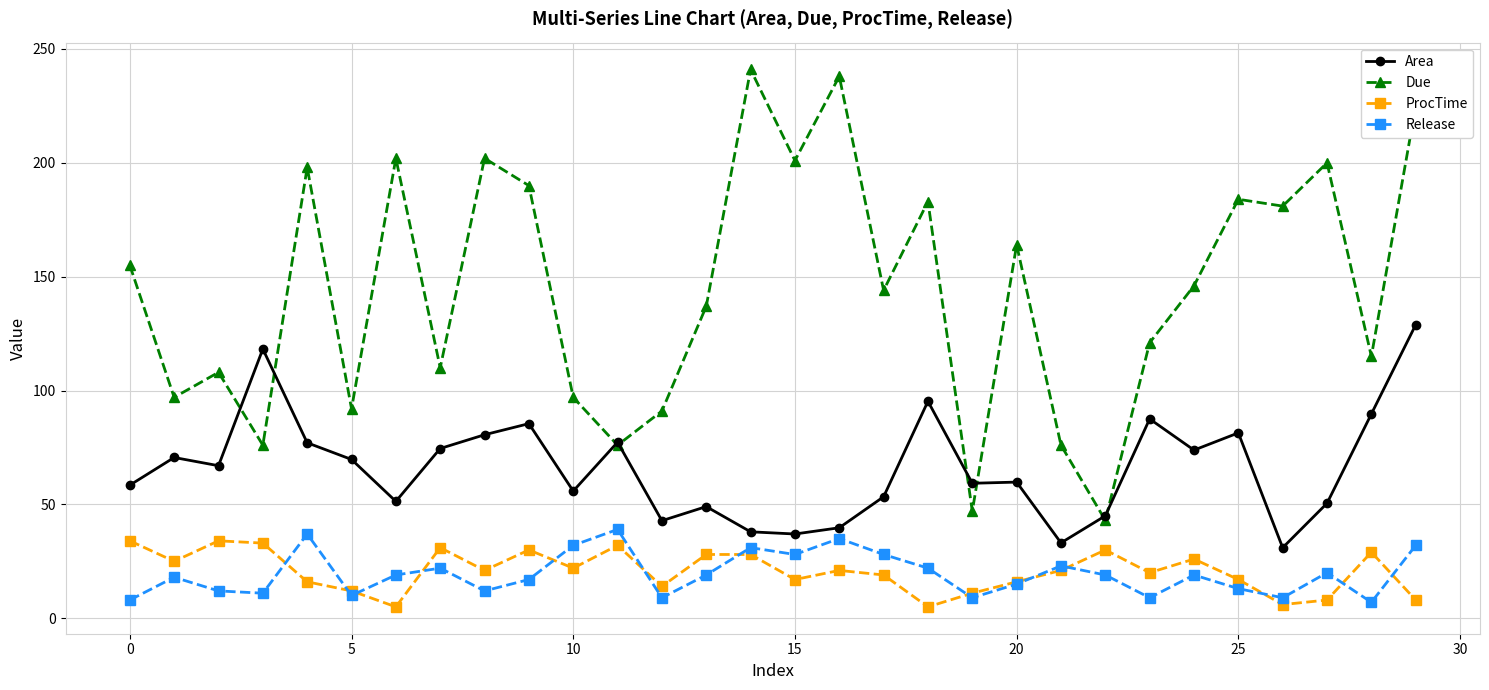

Does the chart display data point markers on the line(s)?

Yes